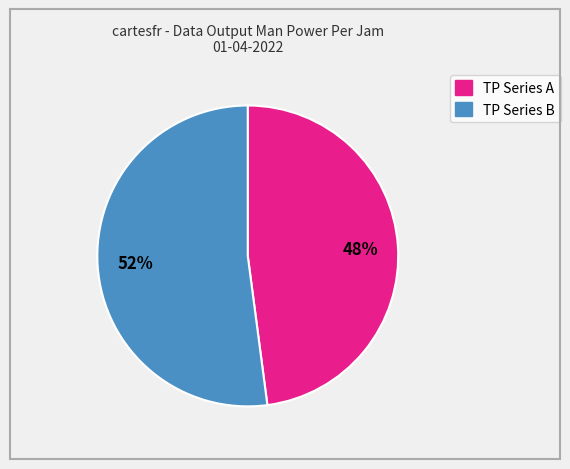

To the nearest percent, what is the average slice percentage?

50%